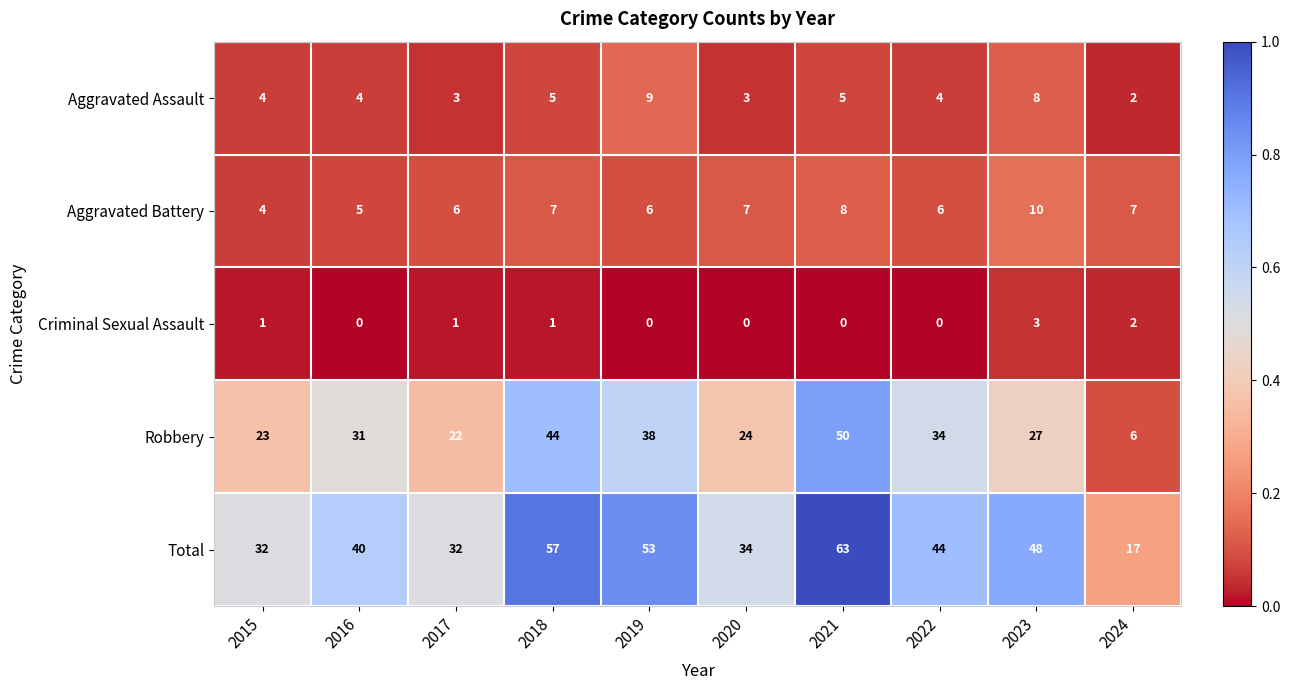

Which category has the highest value across all series?

2021